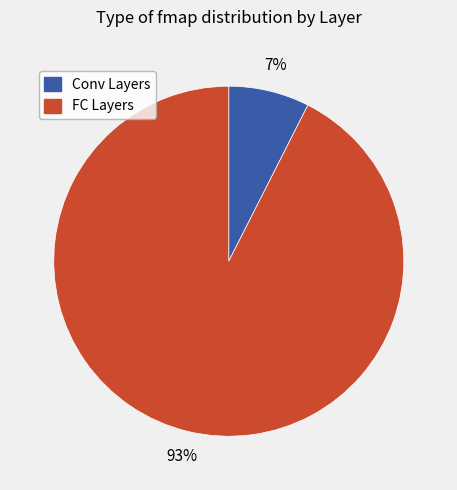

Is there a majority slice in this chart?

Yes